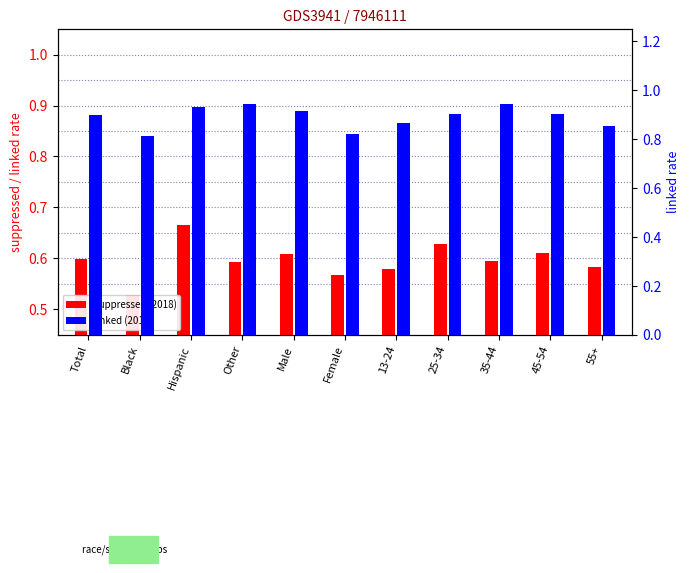

Reading left to right, transcribe all the data shown in this chart.

suppressed (2018): Total=0.6	Black=0.5	Hispanic=0.7	Other=0.6	Male=0.6	Female=0.6	13-24=0.6	25-34=0.6	35-44=0.6	45-54=0.6	55+=0.6
linked (2018): Total=0.9	Black=0.8	Hispanic=0.9	Other=0.9	Male=0.9	Female=0.8	13-24=0.9	25-34=0.9	35-44=0.9	45-54=0.9	55+=0.9